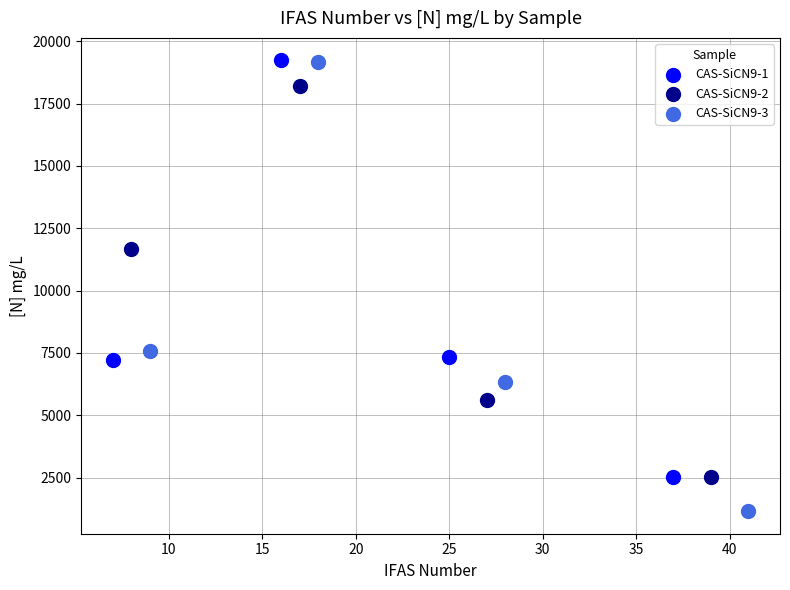

Which series has the widest spread of Y values?

CAS-SiCN9-3